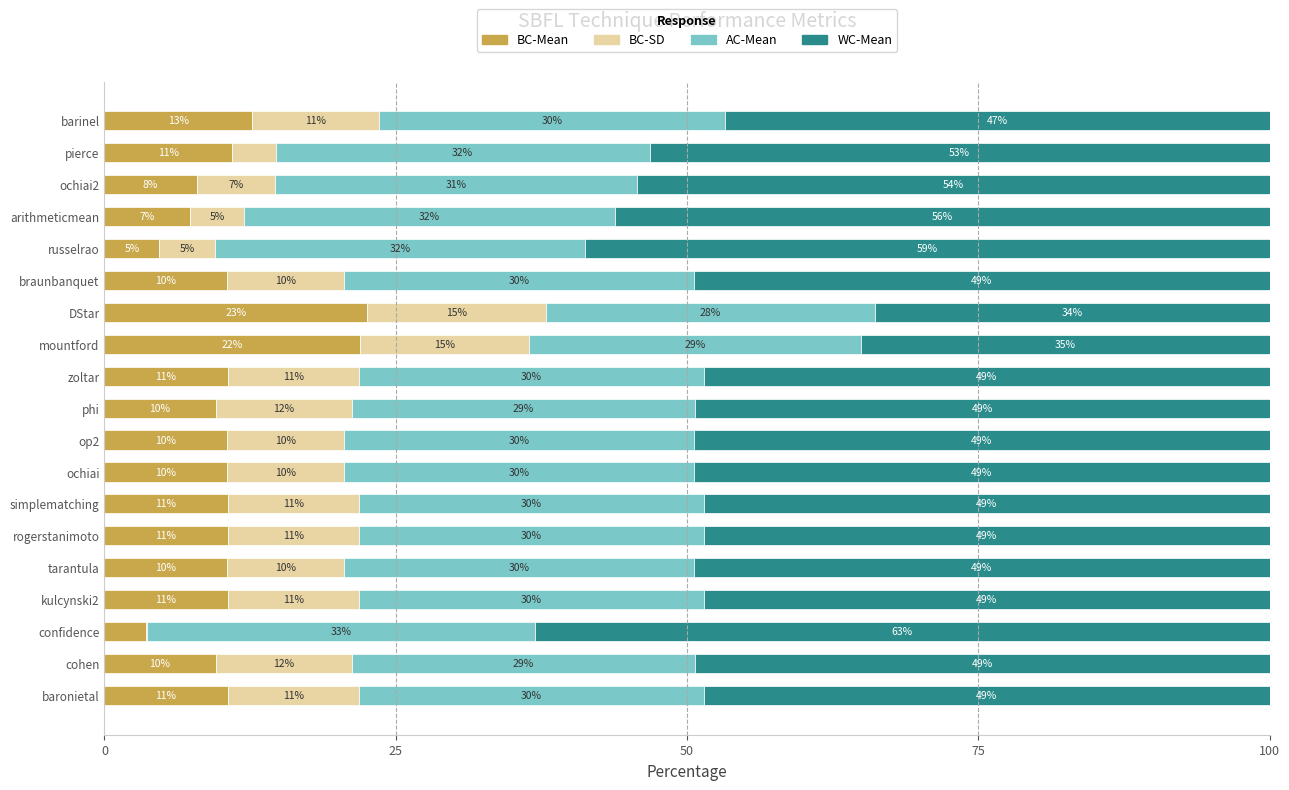

What are all the series names shown in the legend?

BC-Mean, BC-SD, AC-Mean, WC-Mean